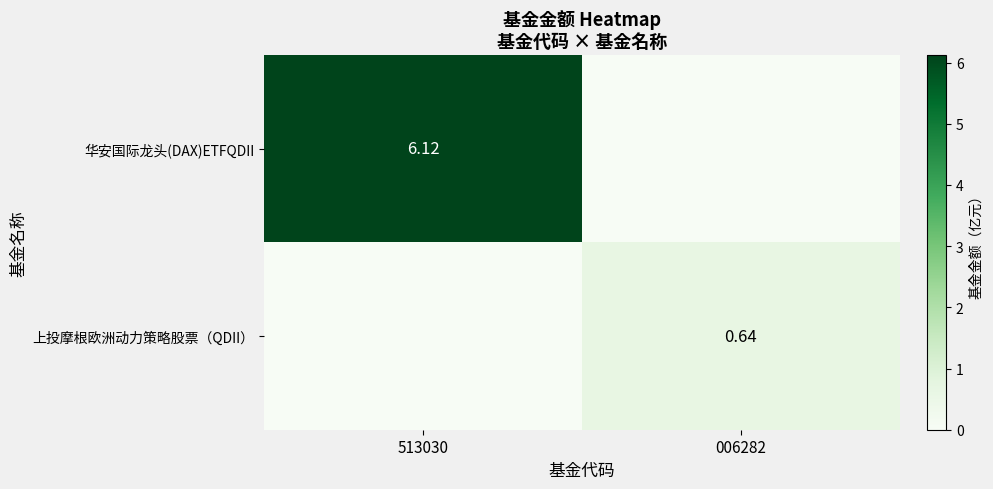

What is the total value across all series at 513030?

6.1